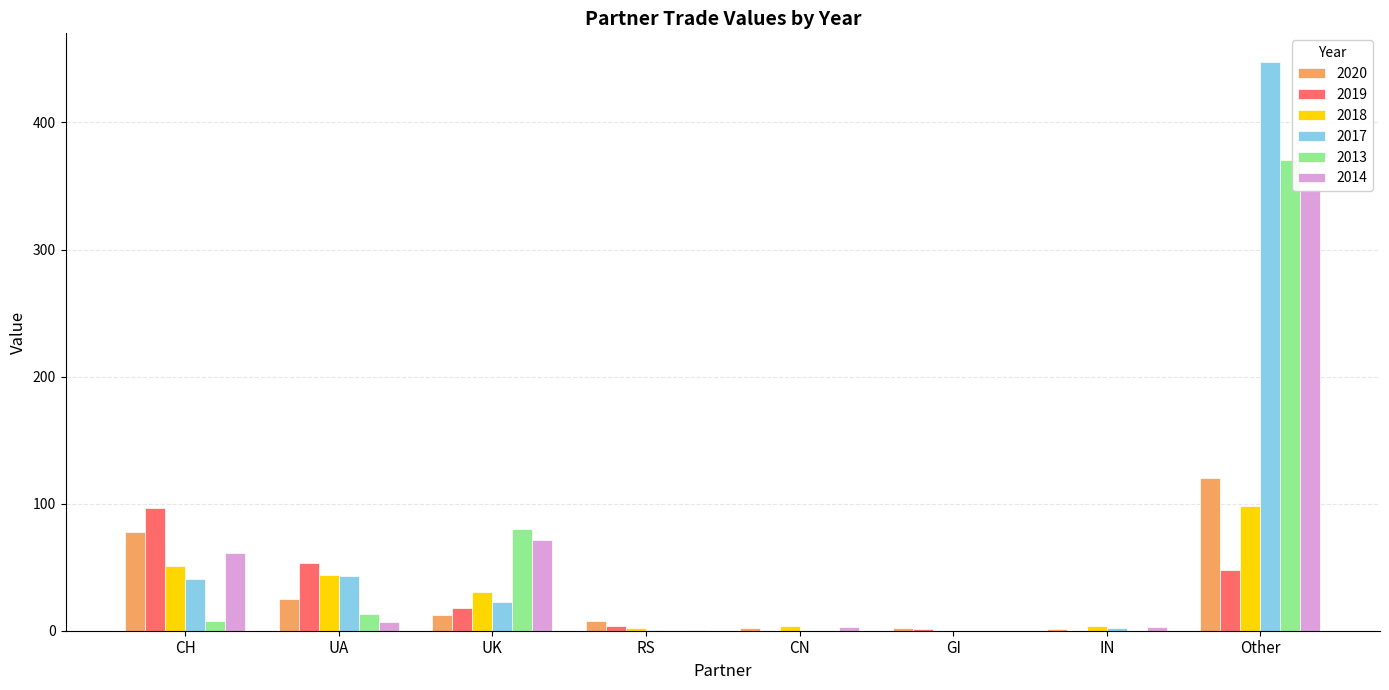

Reading right to left, extract all data points from this chart.

2020: Other=120.4	IN=1.4	GI=1.8	CN=2.5	RS=7.8	UK=12.4	UA=24.8	CH=77.5
2019: Other=47.5	IN=0.0	GI=1.0	CN=0.1	RS=4.0	UK=18.1	UA=53.1	CH=96.8
2018: Other=98.1	IN=3.6	GI=0.0	CN=3.9	RS=1.8	UK=30.8	UA=43.7	CH=51.0
2017: Other=447.8	IN=2.0	GI=0.0	CN=0.0	RS=0.8	UK=22.9	UA=43.2	CH=40.5
2013: Other=370.8	IN=0.0	GI=0.0	CN=0.0	RS=0.2	UK=80.0	UA=12.9	CH=7.7
2014: Other=347.7	IN=3.0	GI=0.0	CN=3.2	RS=0.2	UK=71.3	UA=7.0	CH=61.1